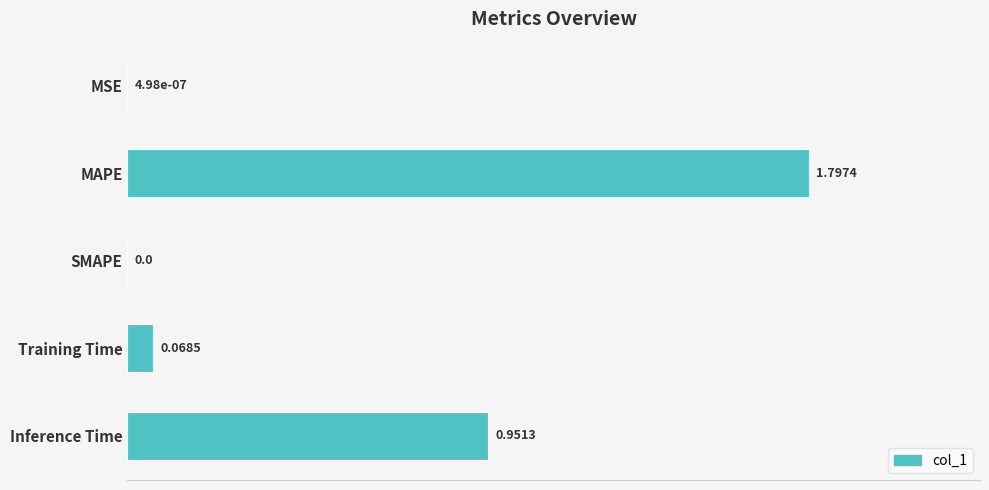

What is the sum of all values?

2.8